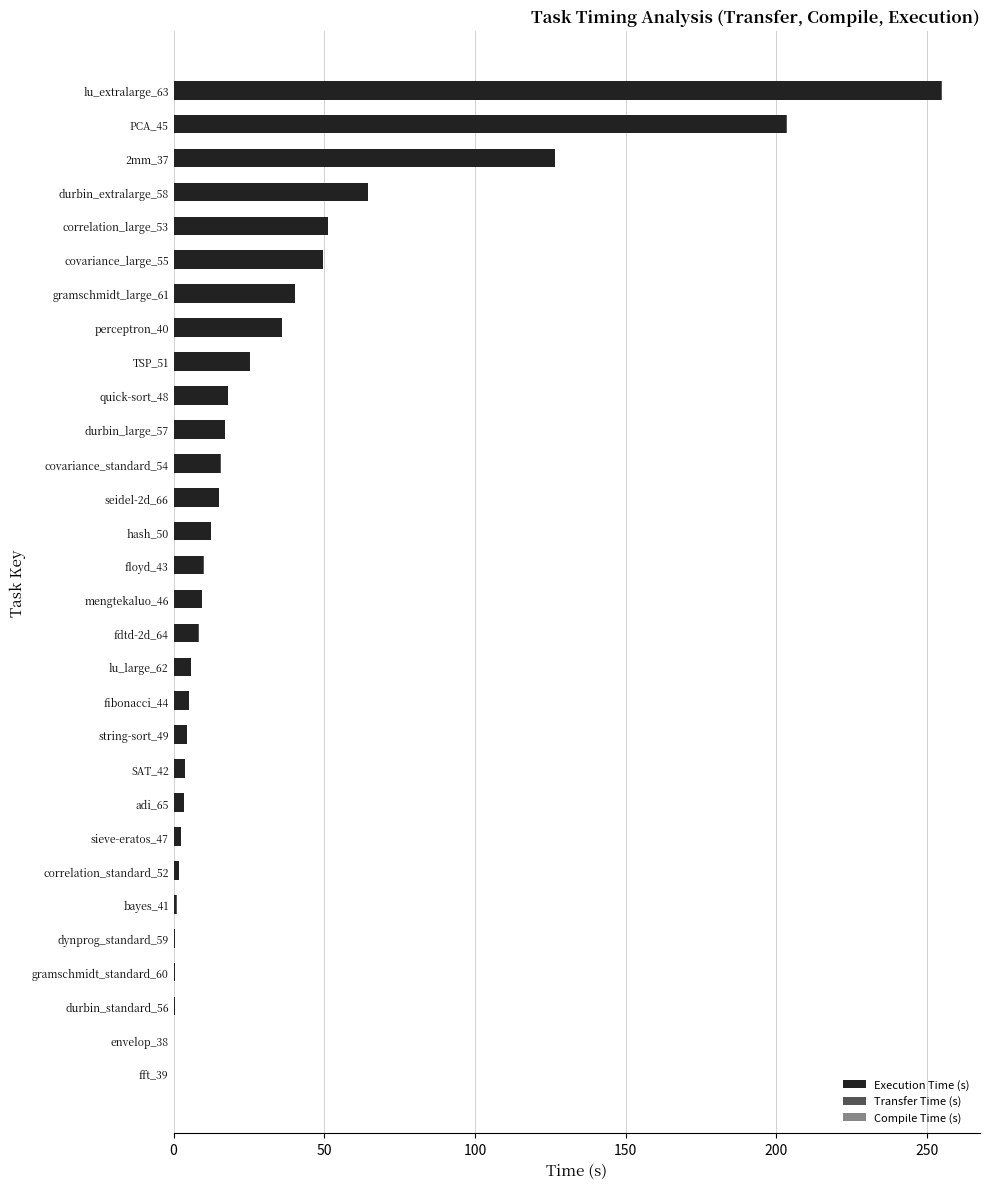

The Execution Time (s) series shows 15.0 at seidel-2d_66. True or false?

True